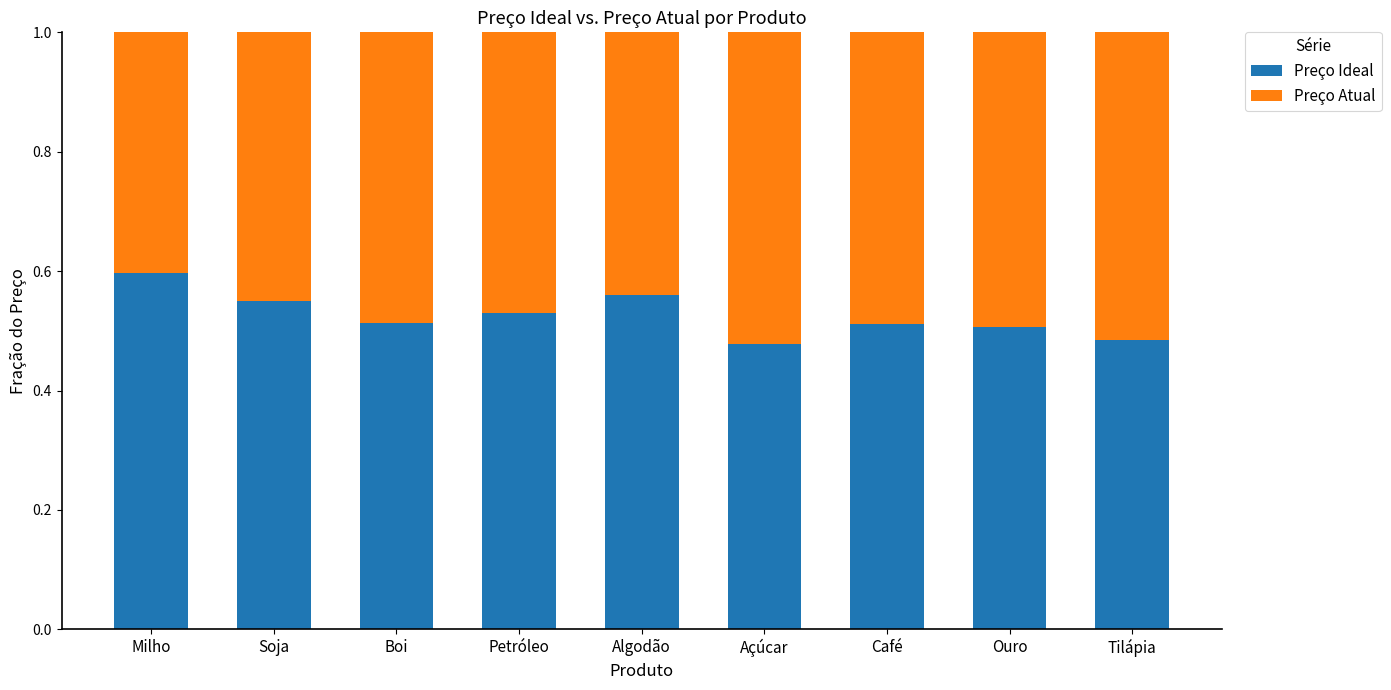

Is it true that Preço Ideal equals 0.6 at Soja?

True